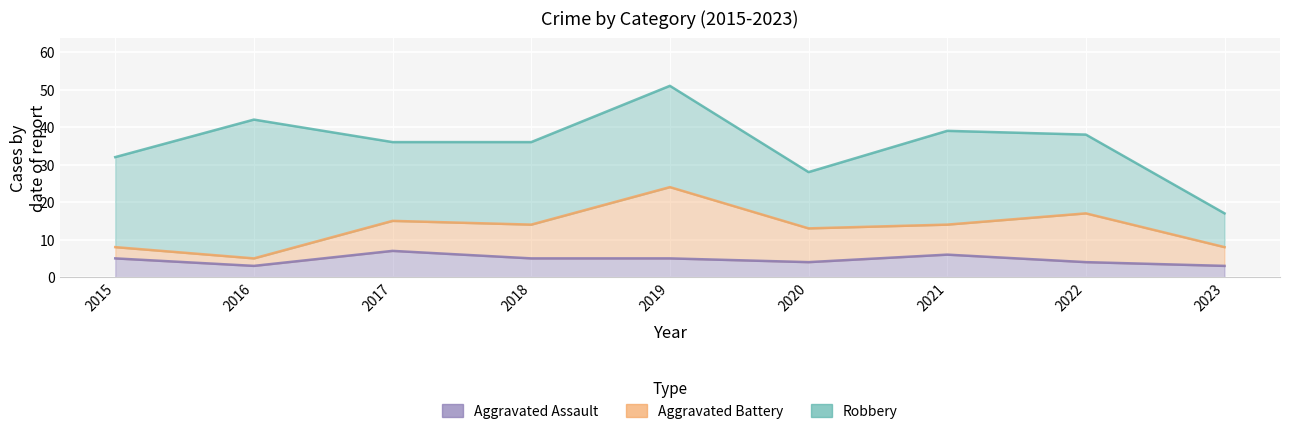

Which series changed the most between 2016 and 2023?

Robbery